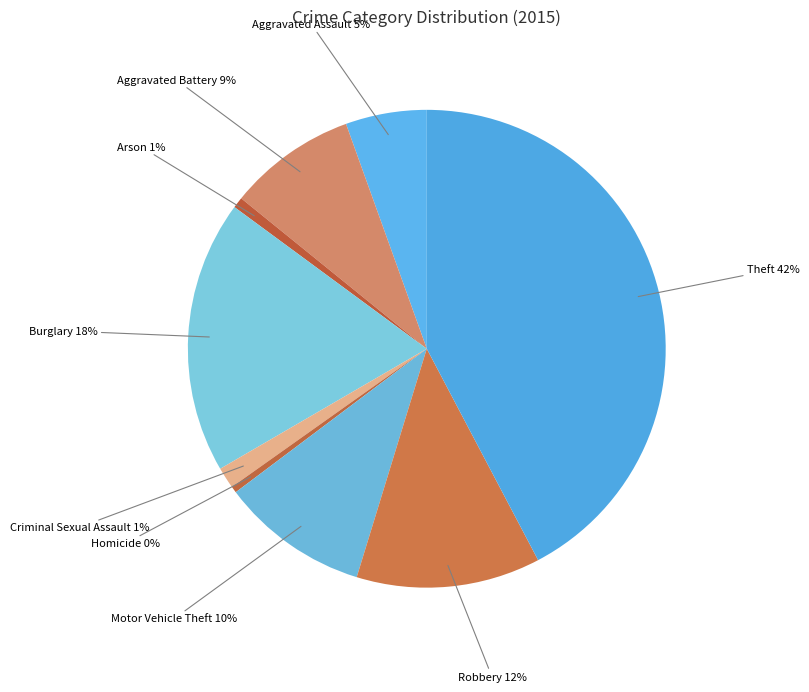

Count the number of slices in the pie.

9